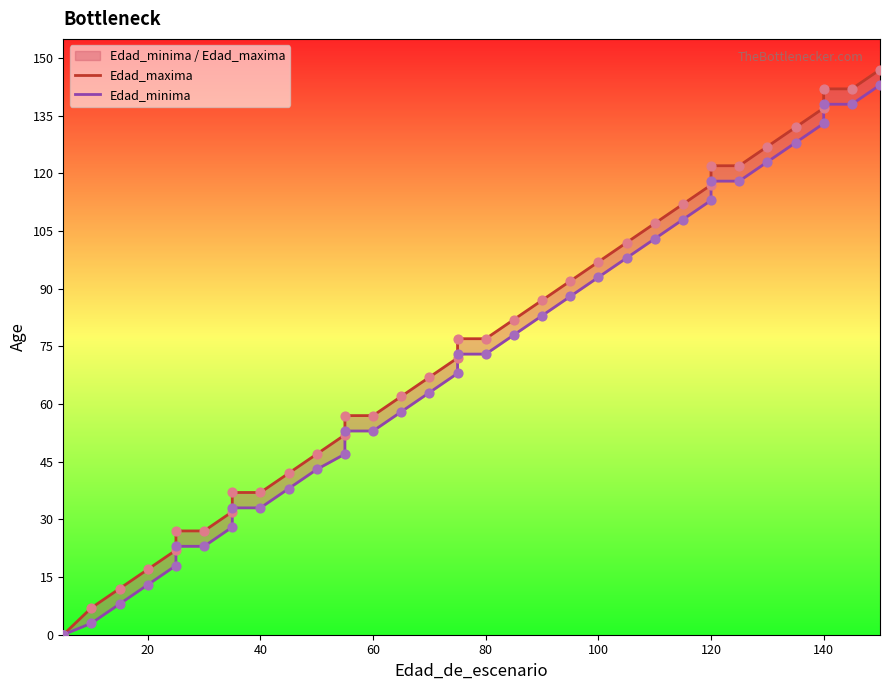

What are all the series names shown in the legend?

Edad_maxima, Edad_minima